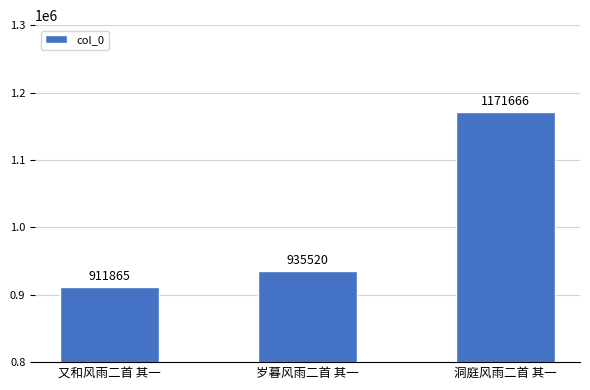

Between 岁暮风雨二首 其一 and 洞庭风雨二首 其一, which is larger?

洞庭风雨二首 其一